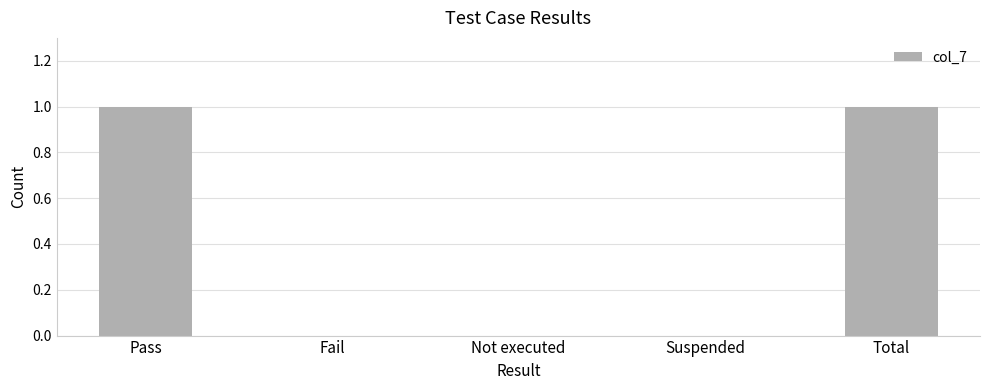

Count the number of data series in this chart.

1